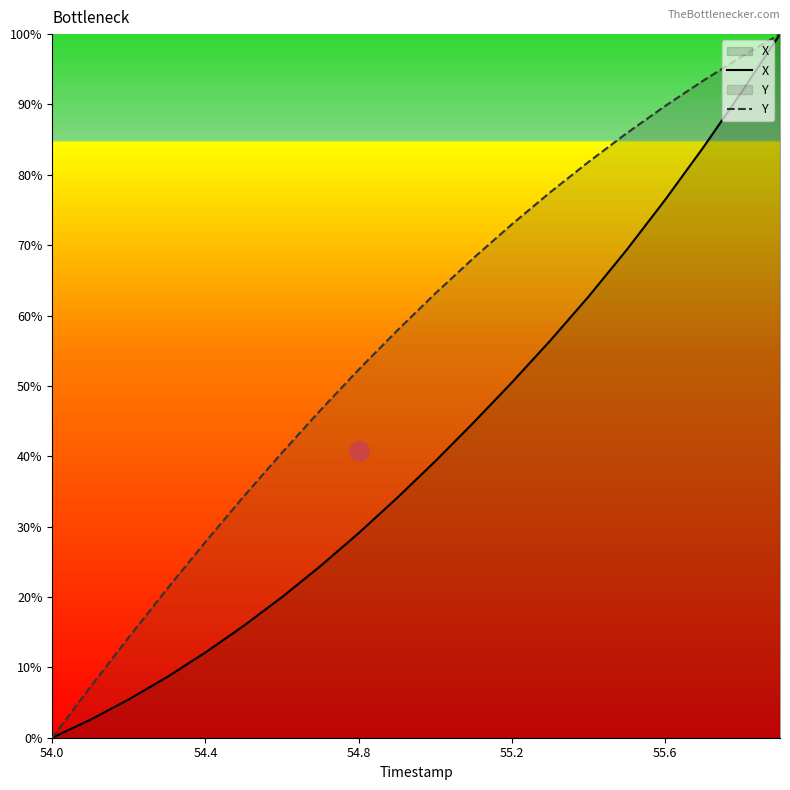

How many series are shown in this chart?

2